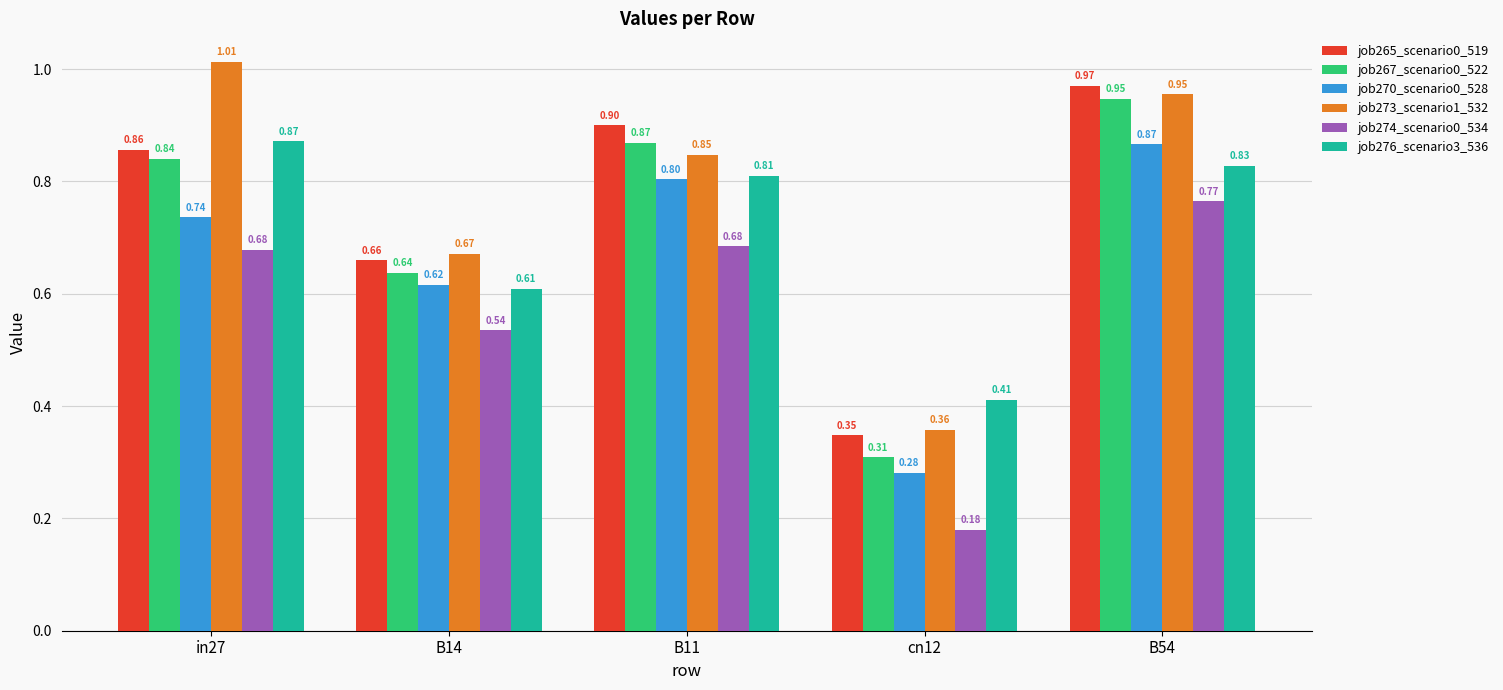

Does the chart contain any negative values?

No